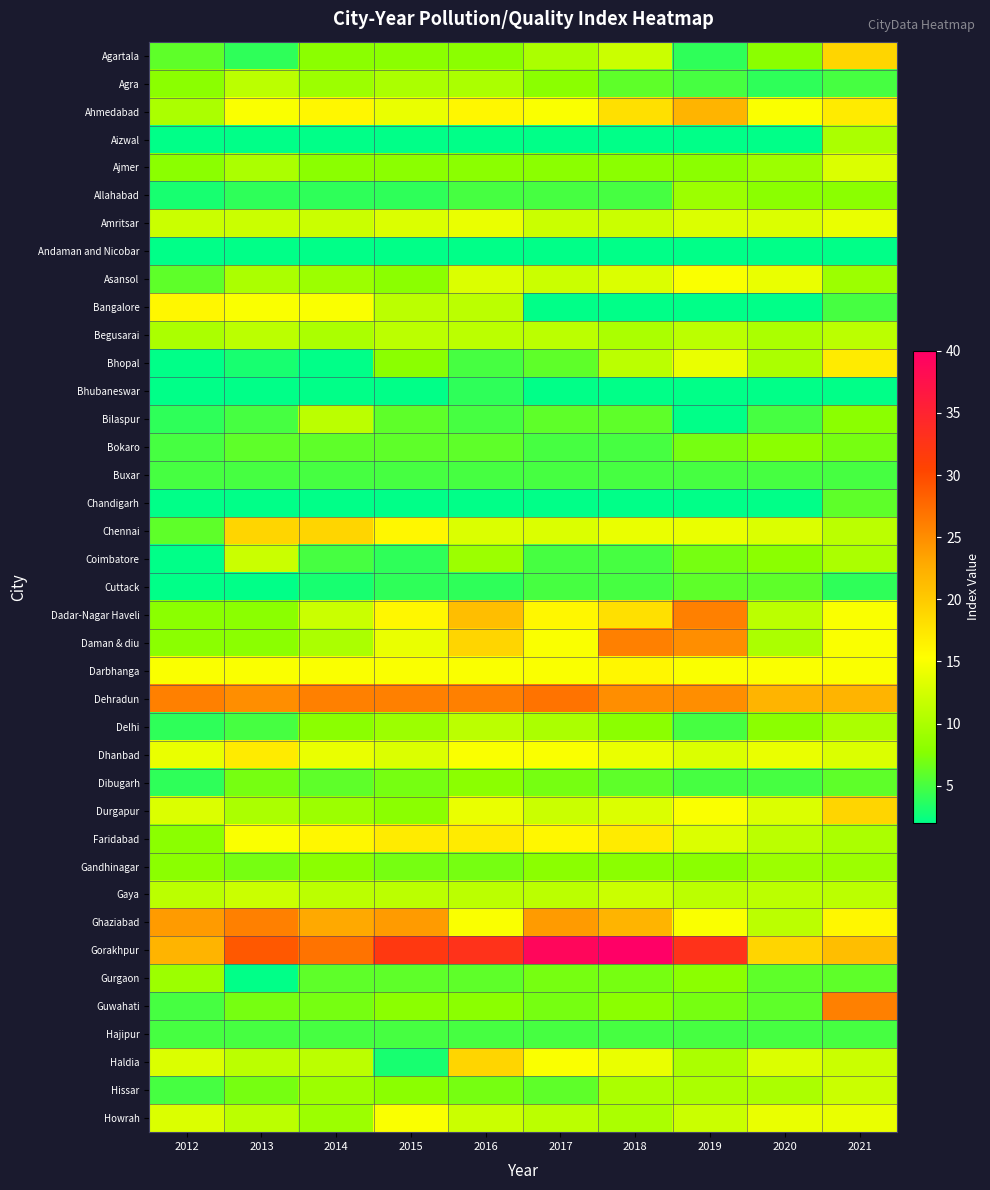

Reading left to right, what are all the values shown in this chart?

Agartala: 2012=6	2013=4	2014=8	2015=8	2016=8	2017=10	2018=12	2019=4	2020=8	2021=19
Agra: 2012=8	2013=11	2014=9	2015=10	2016=10	2017=8	2018=6	2019=5	2020=4	2021=5
Ahmedabad: 2012=10	2013=15	2014=16	2015=14	2016=16	2017=15	2018=18	2019=22	2020=15	2021=17
Aizwal: 2012=2	2013=2	2014=2	2015=2	2016=2	2017=2	2018=2	2019=2	2020=2	2021=10
Ajmer: 2012=8	2013=10	2014=8	2015=8	2016=8	2017=8	2018=8	2019=8	2020=9	2021=13
Allahabad: 2012=3	2013=4	2014=4	2015=4	2016=5	2017=5	2018=5	2019=9	2020=8	2021=8
Amritsar: 2012=12	2013=12	2014=12	2015=13	2016=14	2017=12	2018=12	2019=13	2020=13	2021=14
Andaman and Nicobar: 2012=2	2013=2	2014=2	2015=2	2016=2	2017=2	2018=2	2019=2	2020=2	2021=2
Asansol: 2012=6	2013=10	2014=9	2015=8	2016=13	2017=12	2018=13	2019=15	2020=14	2021=9
Bangalore: 2012=16	2013=15	2014=15	2015=11	2016=11	2017=2	2018=2	2019=2	2020=2	2021=5
Begusarai: 2012=10	2013=11	2014=10	2015=11	2016=11	2017=11	2018=10	2019=11	2020=10	2021=11
Bhopal: 2012=2	2013=3	2014=2	2015=8	2016=5	2017=6	2018=11	2019=14	2020=10	2021=17
Bhubaneswar: 2012=2	2013=2	2014=2	2015=2	2016=4	2017=2	2018=2	2019=2	2020=2	2021=2
Bilaspur: 2012=4	2013=5	2014=11	2015=6	2016=5	2017=6	2018=6	2019=2	2020=5	2021=8
Bokaro: 2012=5	2013=6	2014=6	2015=6	2016=6	2017=5	2018=5	2019=7	2020=8	2021=7
Buxar: 2012=5	2013=5	2014=5	2015=5	2016=5	2017=5	2018=5	2019=5	2020=5	2021=5
Chandigarh: 2012=2	2013=2	2014=2	2015=2	2016=2	2017=2	2018=2	2019=2	2020=2	2021=6
Chennai: 2012=6	2013=19	2014=19	2015=16	2016=13	2017=13	2018=14	2019=14	2020=13	2021=11
Coimbatore: 2012=2	2013=12	2014=5	2015=4	2016=9	2017=5	2018=5	2019=7	2020=8	2021=10
Cuttack: 2012=2	2013=2	2014=3	2015=4	2016=4	2017=5	2018=5	2019=6	2020=6	2021=4
Dadar-Nagar Haveli: 2012=8	2013=8	2014=12	2015=16	2016=21	2017=16	2018=18	2019=26	2020=11	2021=15
Daman & diu: 2012=8	2013=8	2014=10	2015=14	2016=19	2017=15	2018=26	2019=25	2020=10	2021=15
Darbhanga: 2012=15	2013=15	2014=15	2015=15	2016=15	2017=15	2018=16	2019=15	2020=15	2021=15
Dehradun: 2012=26	2013=25	2014=26	2015=26	2016=26	2017=27	2018=25	2019=25	2020=22	2021=22
Delhi: 2012=4	2013=5	2014=8	2015=9	2016=11	2017=10	2018=8	2019=5	2020=8	2021=10
Dhanbad: 2012=14	2013=17	2014=14	2015=13	2016=15	2017=15	2018=14	2019=13	2020=14	2021=13
Dibugarh: 2012=4	2013=7	2014=6	2015=7	2016=8	2017=7	2018=6	2019=5	2020=5	2021=6
Durgapur: 2012=13	2013=10	2014=9	2015=8	2016=14	2017=12	2018=13	2019=15	2020=13	2021=19
Faridabad: 2012=8	2013=15	2014=16	2015=17	2016=17	2017=16	2018=17	2019=13	2020=11	2021=10
Gandhinagar: 2012=8	2013=7	2014=8	2015=7	2016=7	2017=8	2018=8	2019=8	2020=9	2021=9
Gaya: 2012=11	2013=12	2014=11	2015=11	2016=11	2017=11	2018=12	2019=11	2020=11	2021=11
Ghaziabad: 2012=24	2013=26	2014=23	2015=24	2016=15	2017=24	2018=22	2019=15	2020=11	2021=16
Gorakhpur: 2012=22	2013=29	2014=27	2015=32	2016=33	2017=39	2018=40	2019=33	2020=19	2021=21
Gurgaon: 2012=9	2013=2	2014=6	2015=6	2016=6	2017=7	2018=7	2019=8	2020=6	2021=6
Guwahati: 2012=5	2013=7	2014=7	2015=8	2016=8	2017=7	2018=8	2019=7	2020=6	2021=26
Hajipur: 2012=5	2013=5	2014=5	2015=5	2016=5	2017=5	2018=5	2019=5	2020=5	2021=5
Haldia: 2012=13	2013=11	2014=11	2015=3	2016=19	2017=15	2018=14	2019=10	2020=13	2021=12
Hissar: 2012=5	2013=7	2014=9	2015=8	2016=7	2017=6	2018=10	2019=10	2020=10	2021=12
Howrah: 2012=13	2013=11	2014=9	2015=15	2016=12	2017=11	2018=10	2019=12	2020=14	2021=14